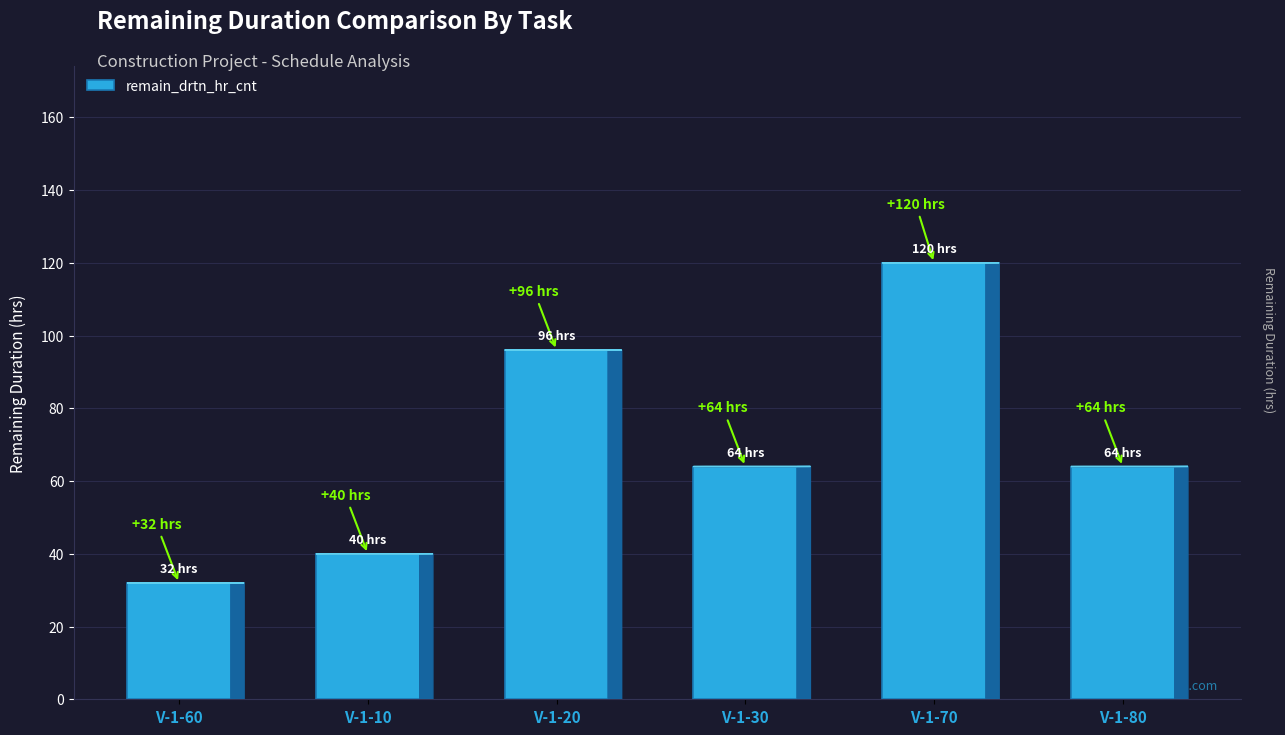

Reading left to right, list all the values displayed in this chart.

32	40	96	64	120	64